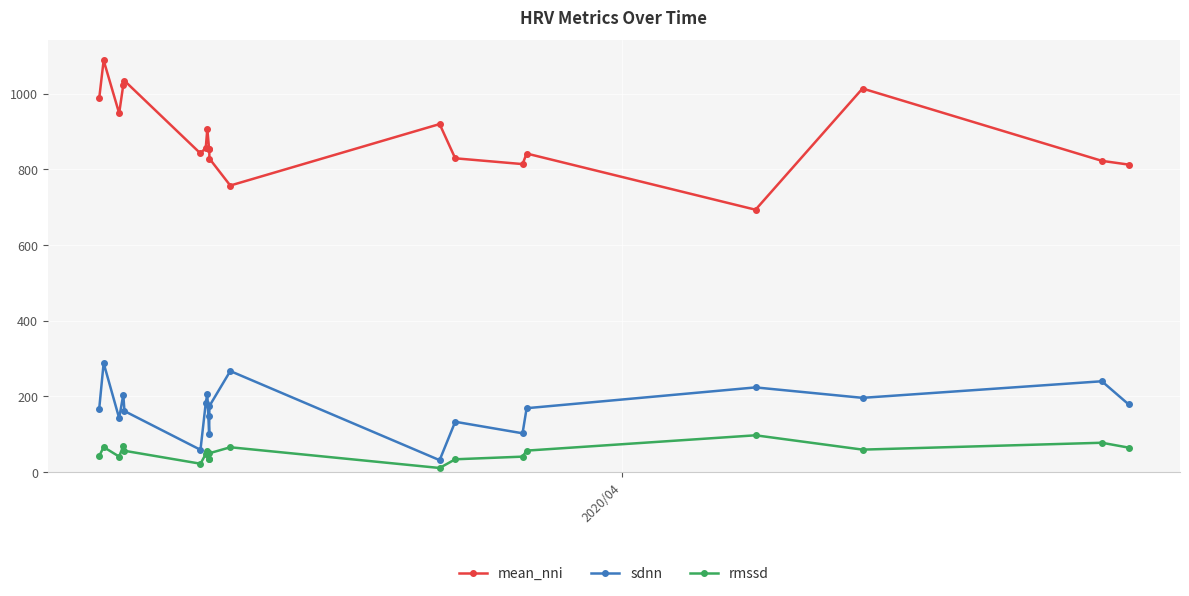

What is the average value of the sdnn series?

168.6